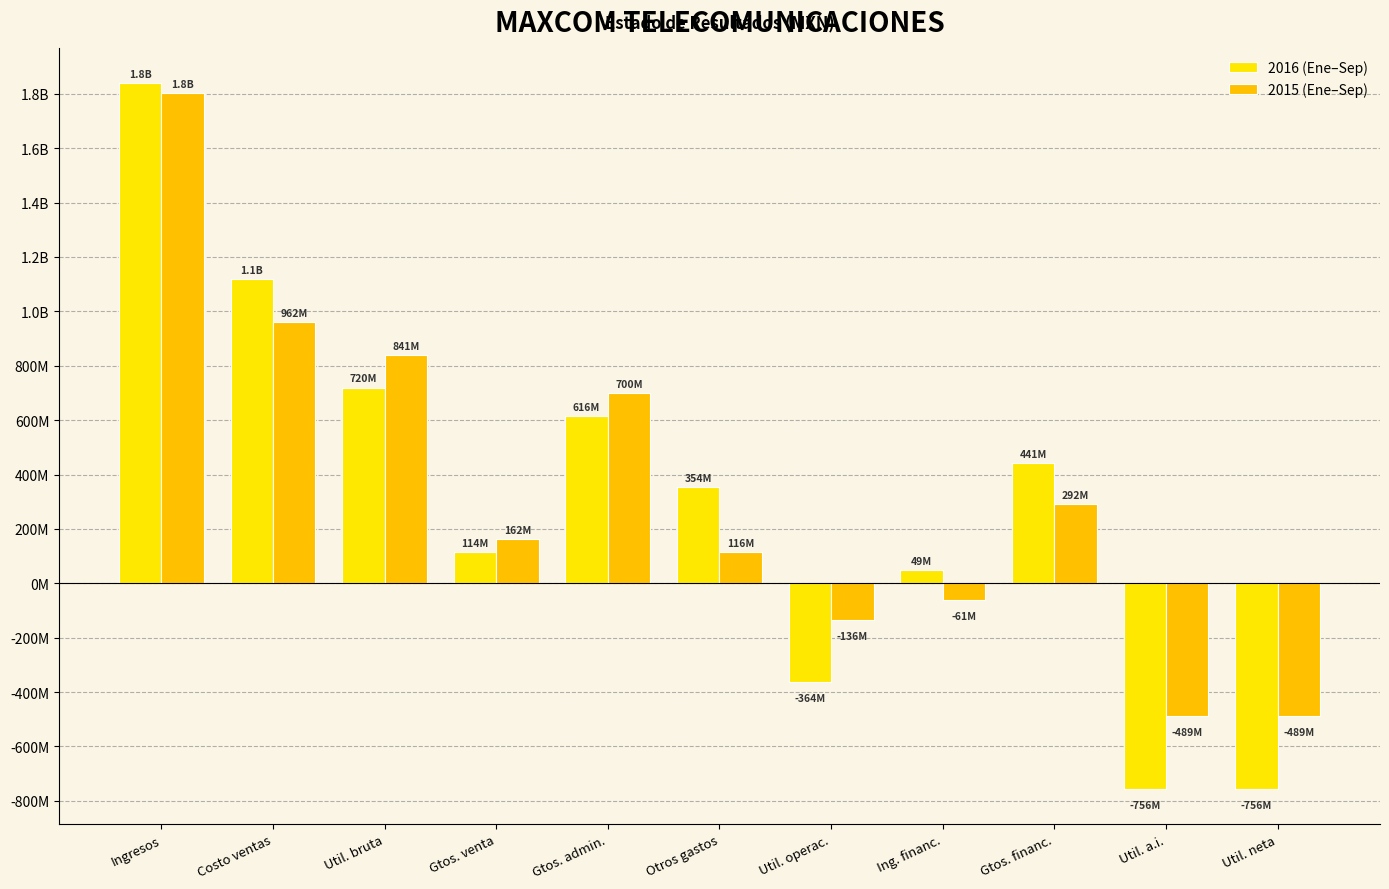

At which label does 2015 (Ene–Sep) first exceed 161702000?

Ingresos